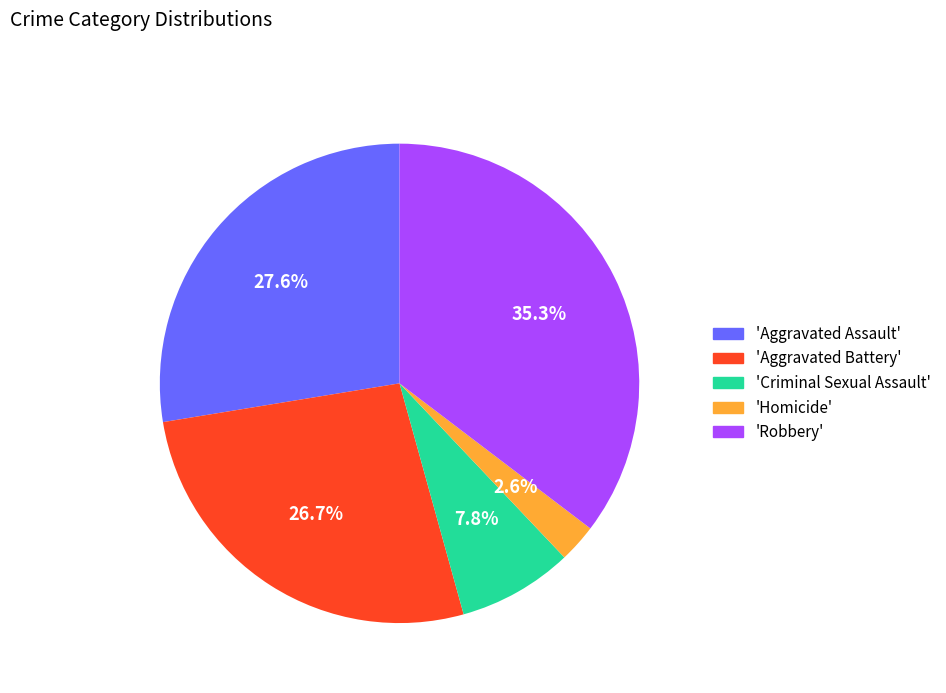

Rank the categories by value from lowest to highest.

'Homicide', 'Criminal Sexual Assault', 'Aggravated Battery', 'Aggravated Assault', 'Robbery'